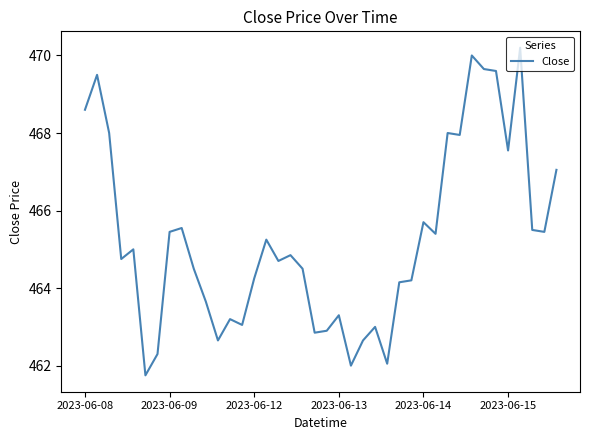

What is the sum of all values?

18610.6